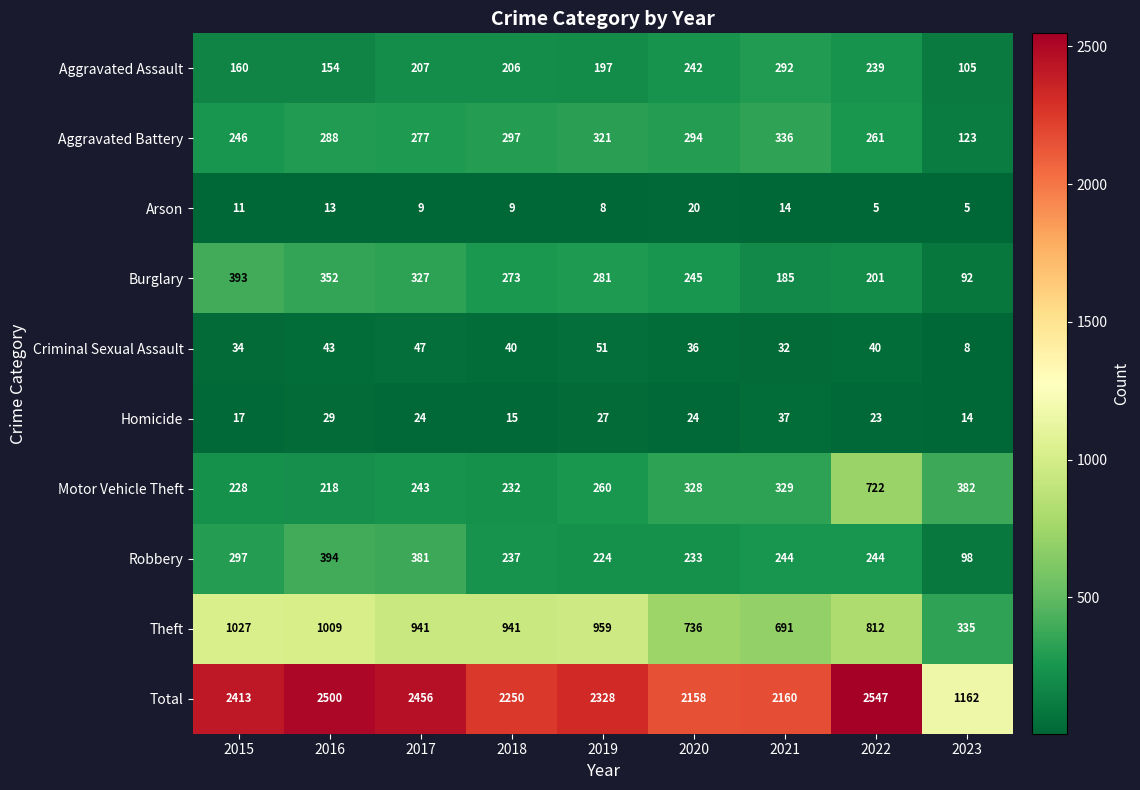

What is the maximum value shown in the chart?

2547